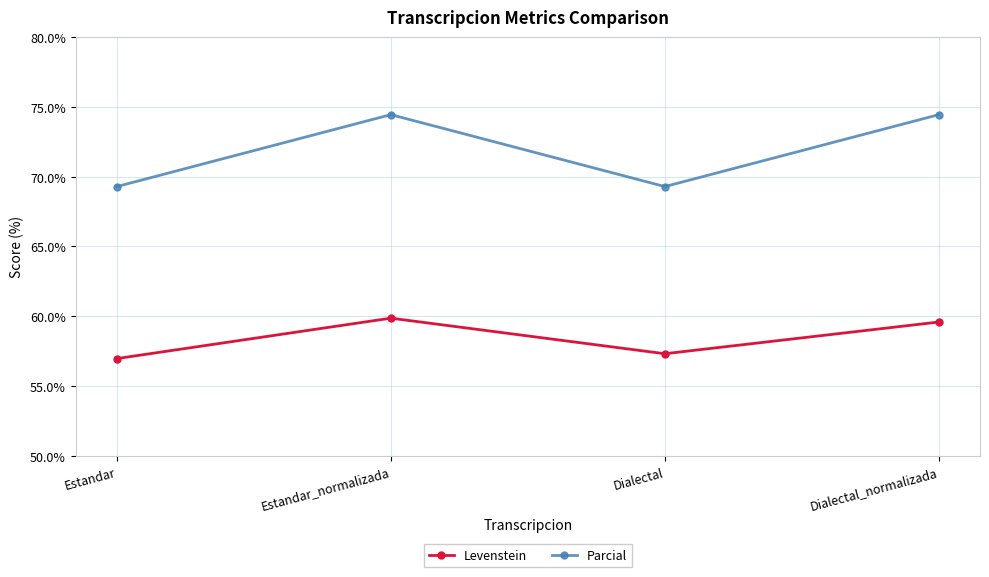

List the series in order of their overall mean, lowest first.

Levenstein, Parcial